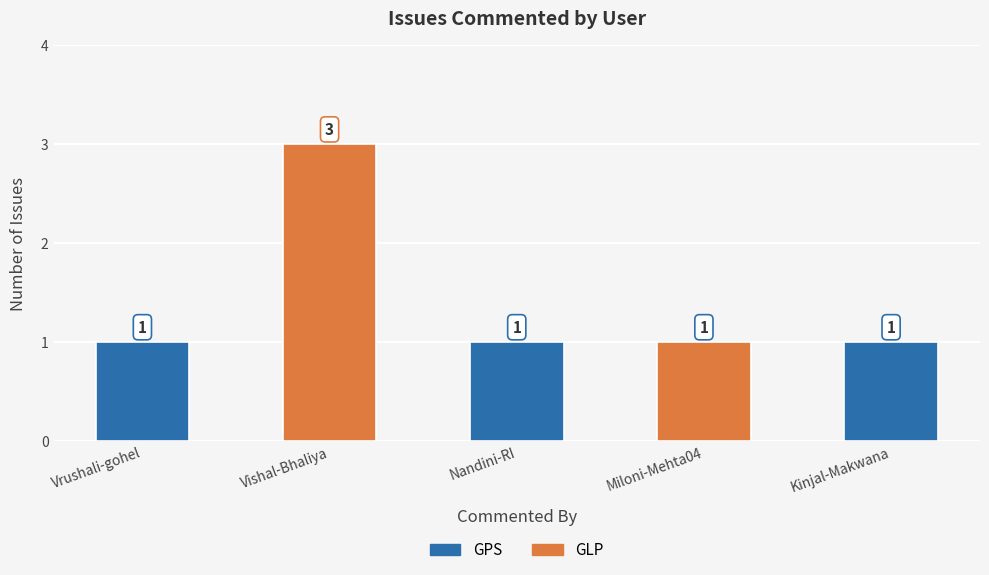

Reading left to right, list all the values displayed in this chart.

Vrushali-gohel=1	Vishal-Bhaliya=3	Nandini-RI=1	Miloni-Mehta04=1	Kinjal-Makwana=1